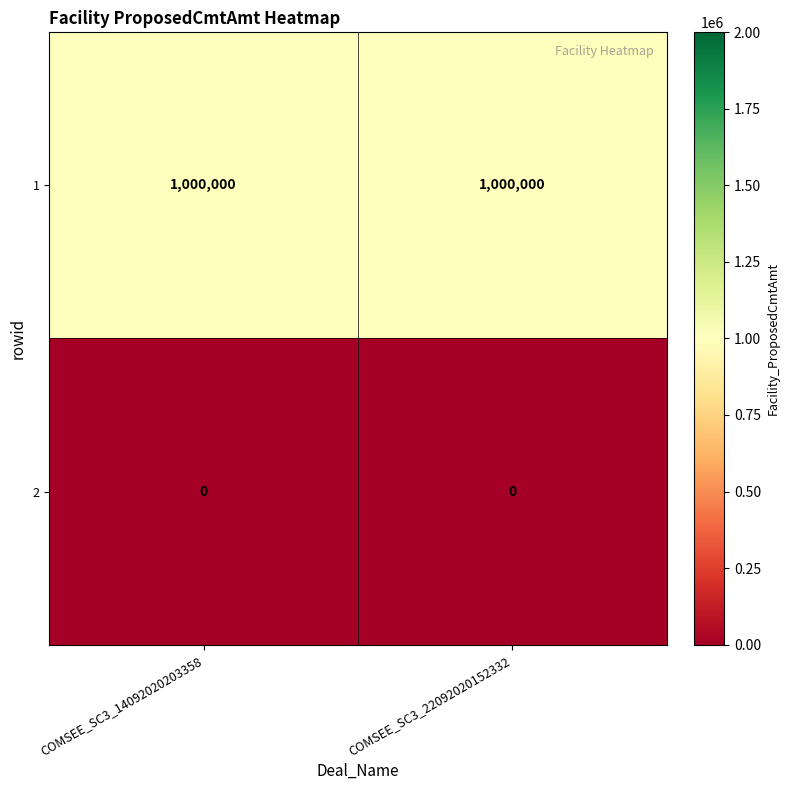

What is the difference between the highest and lowest values at COMSEE_SC3_22092020152332?

1000000